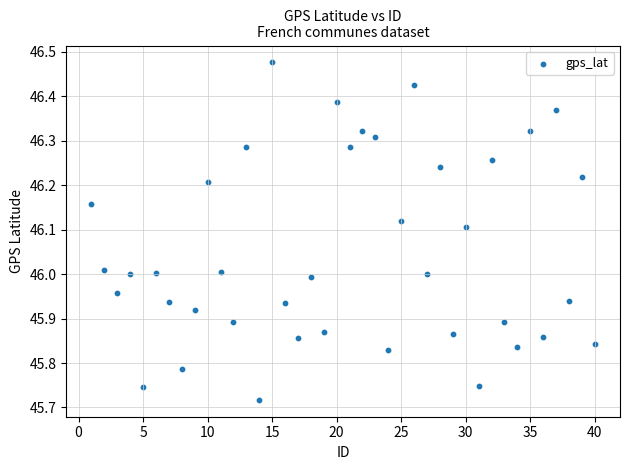

What is the range of Y values (max minus min)?

0.8